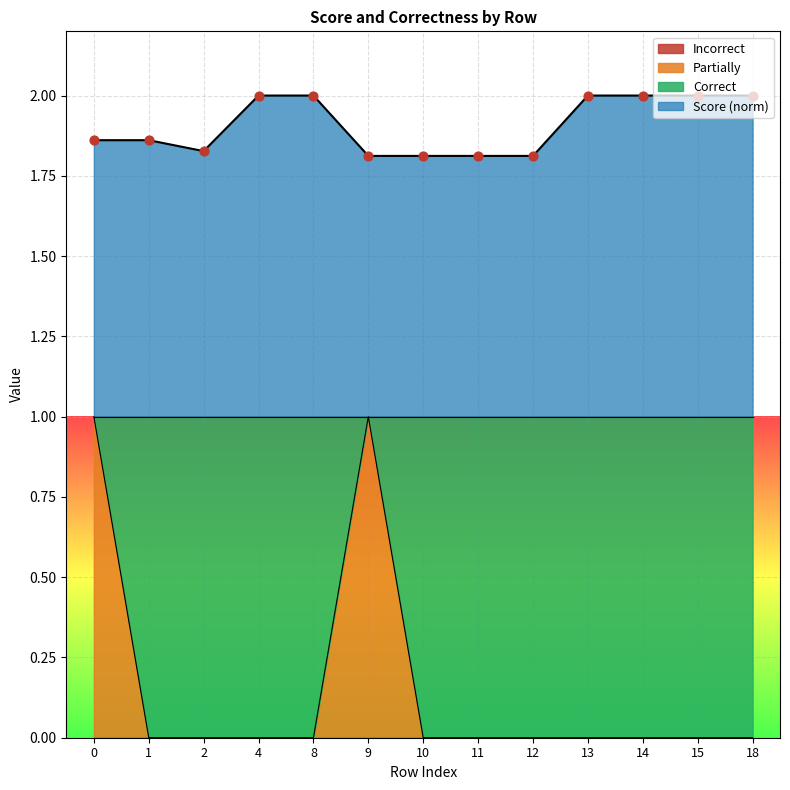

At how many categories does at least one series exceed 1?

13